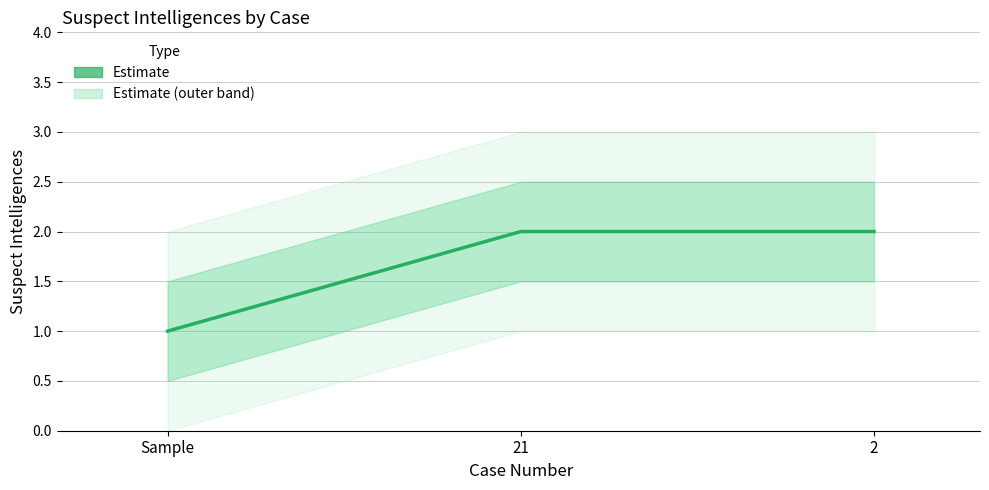

Is this an area chart (filled region under the line)?

No